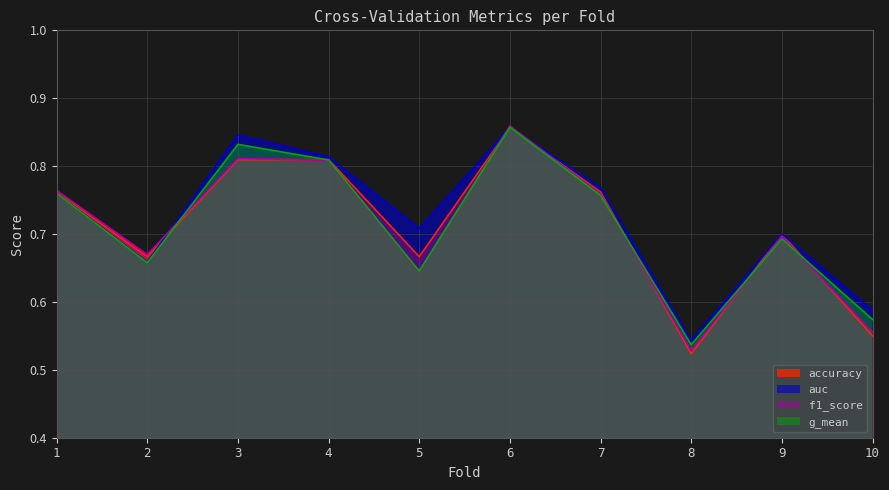

Which series changed the most between 6 and 10?

accuracy